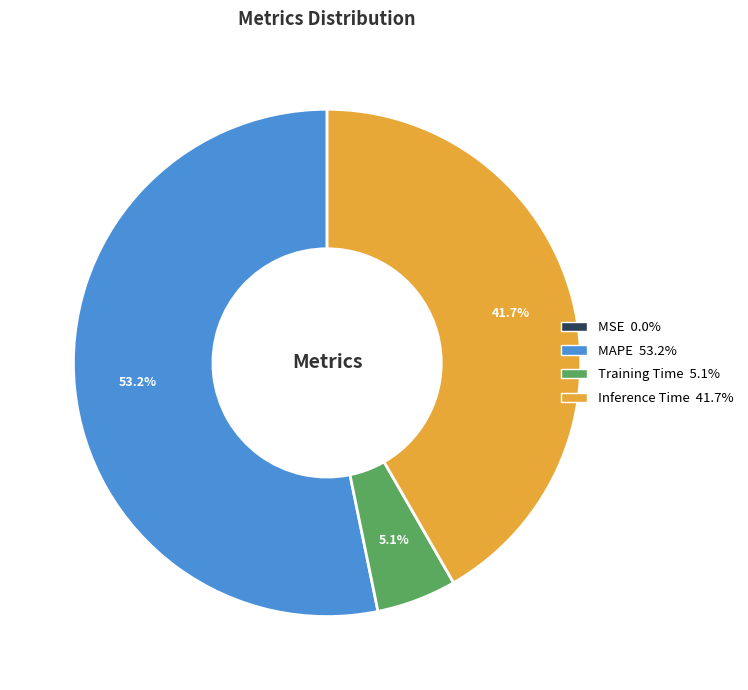

What is the total percentage of Training Time 5.1% and Inference Time 41.7%?

46.8%